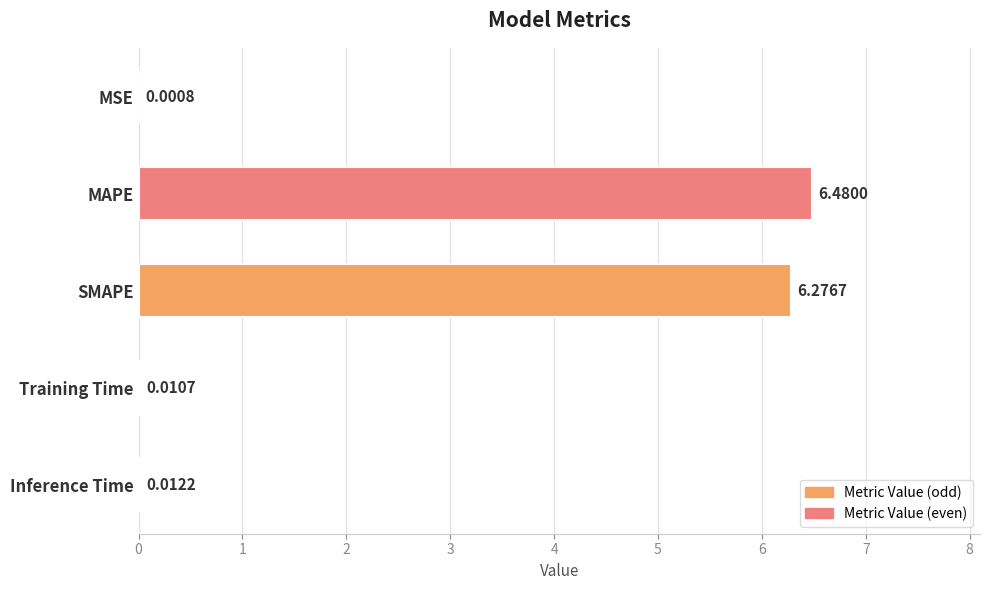

What is the sum of the values at SMAPE and MSE?

6.3